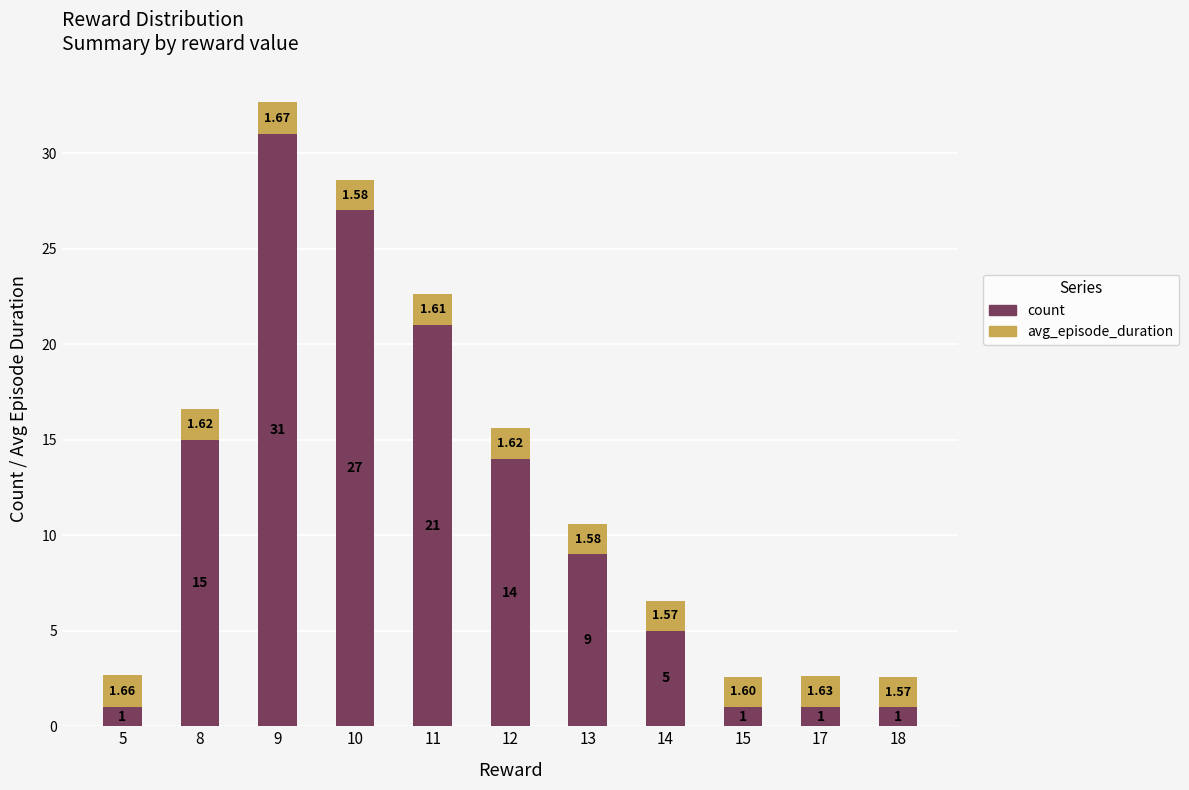

What value does the count series have at 12?

14.0